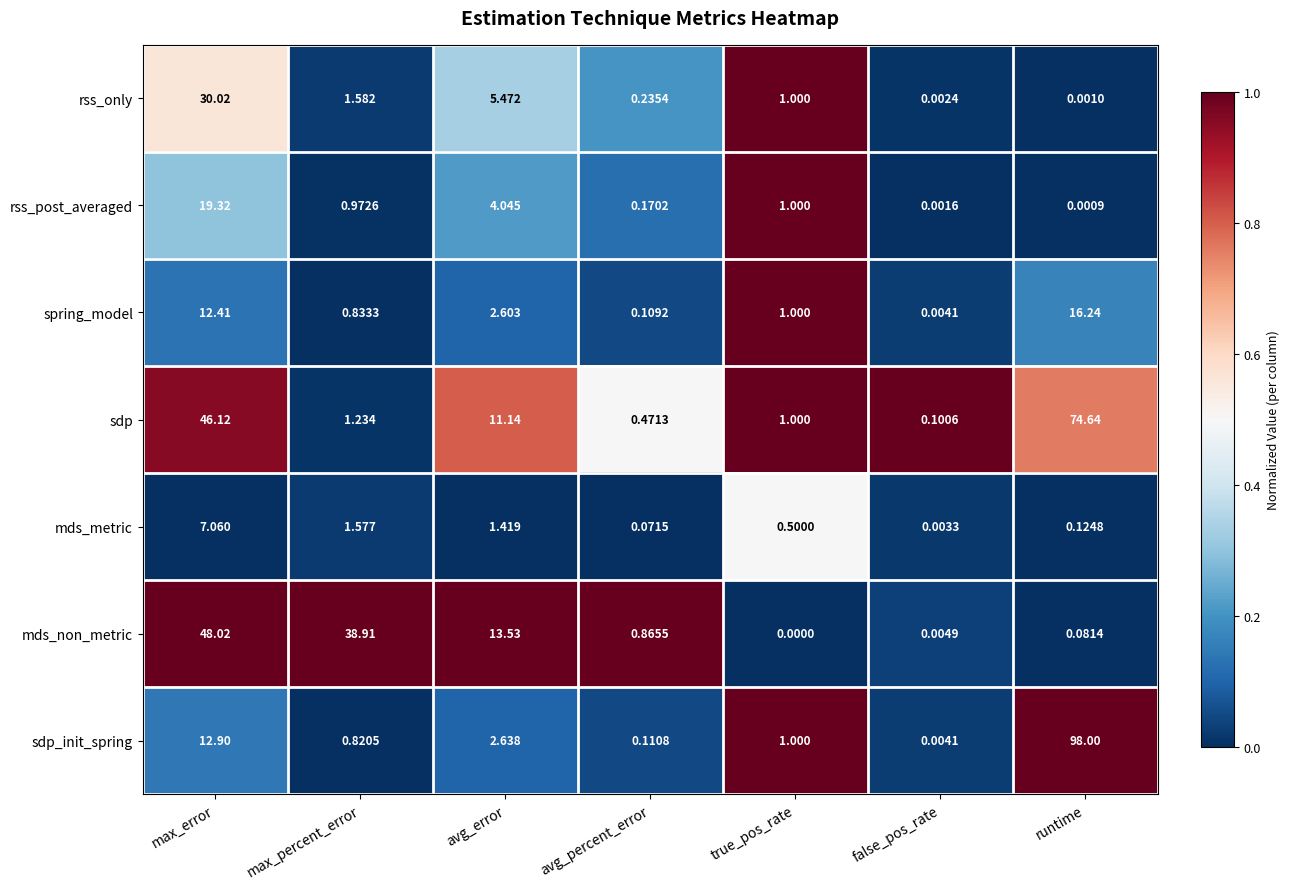

Where does the sdp series first go above 1?

max_error